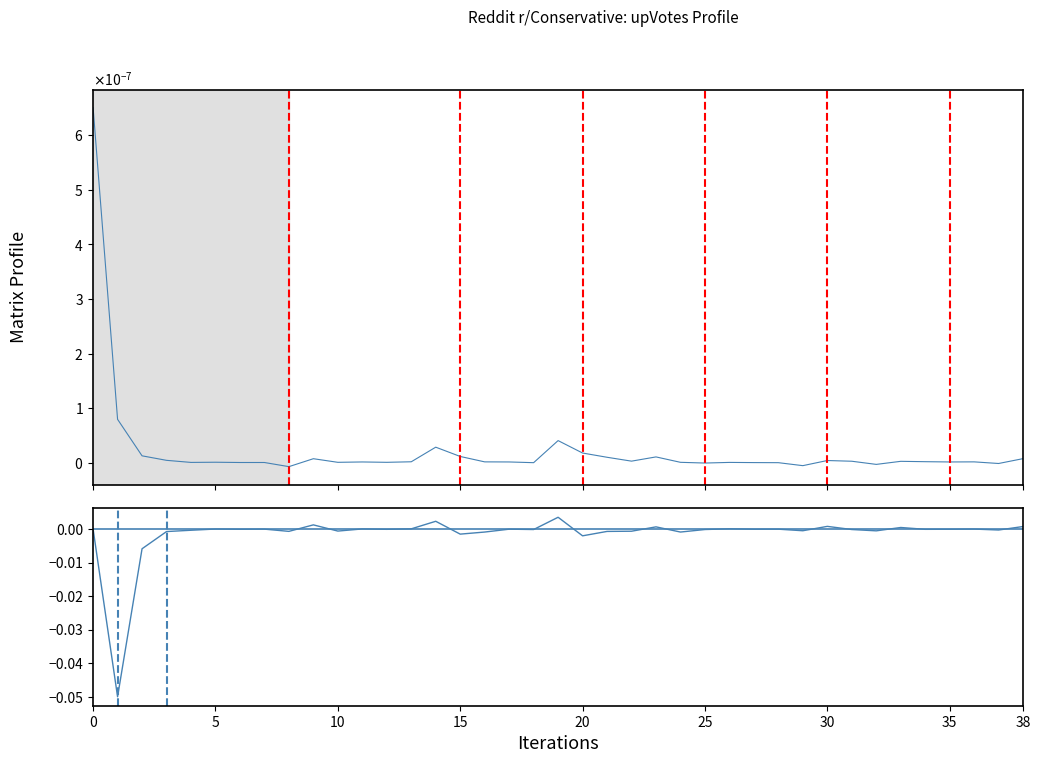

Rank the series by their average value, from highest to lowest.

upVotes, upVotes diff